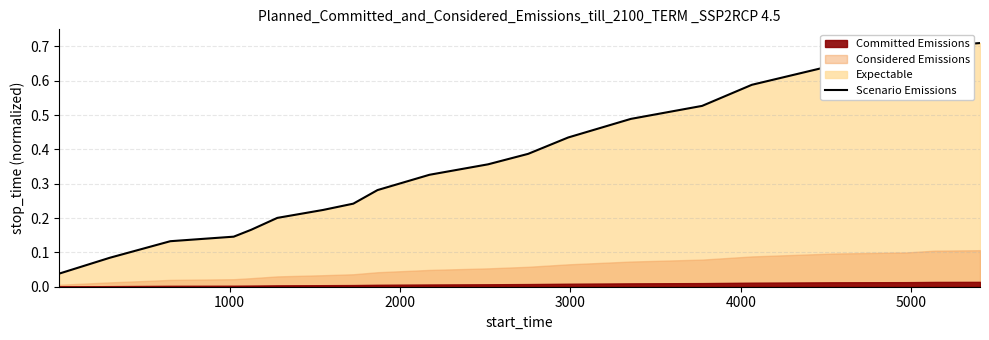

The chart shows a value of 0.8 at 14. True or false?

False